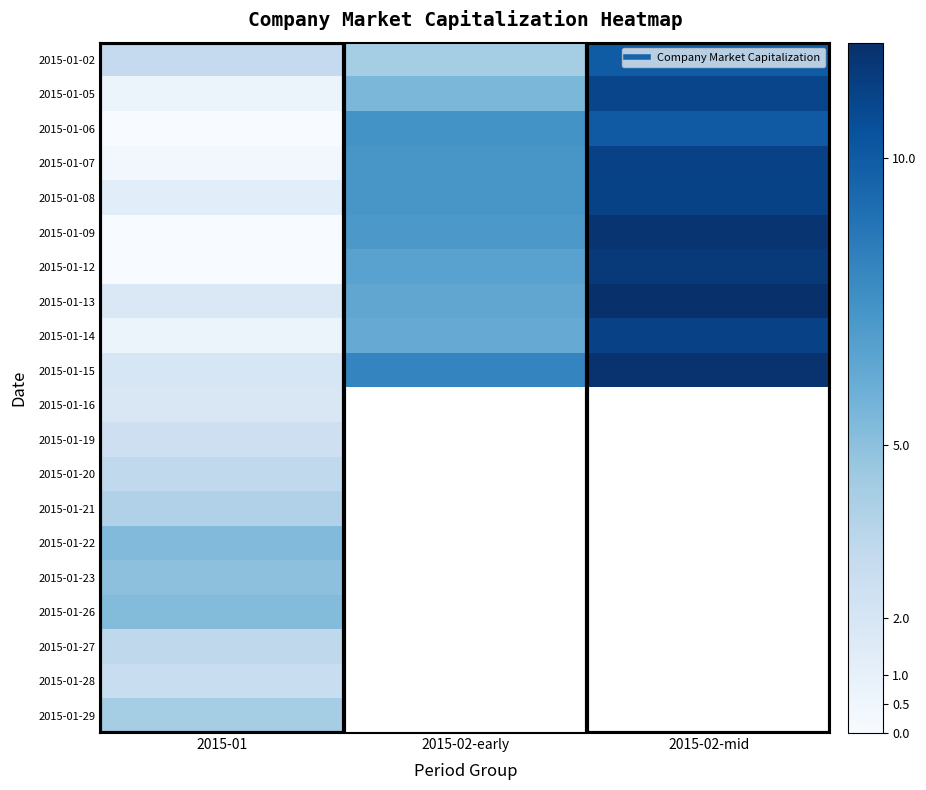

What is the average value of the 2015-01-13 series?

6.7